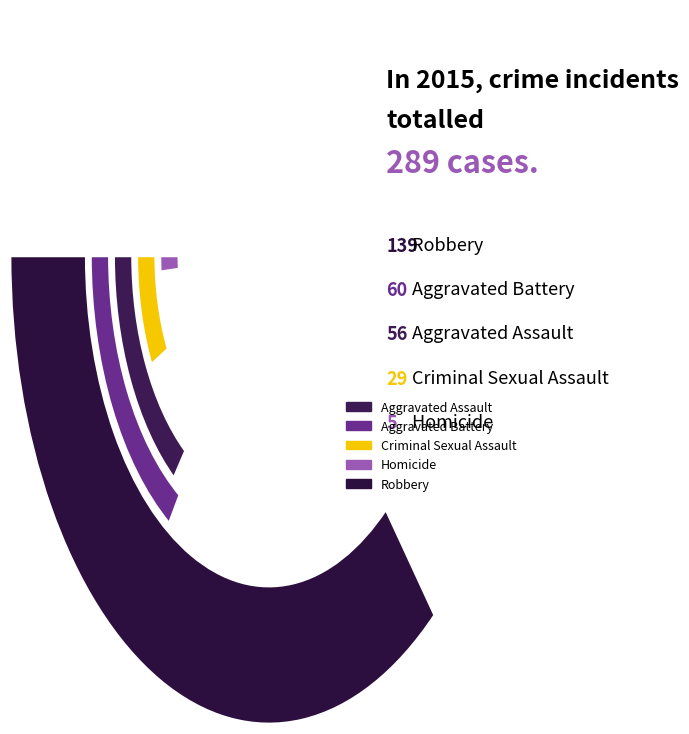

Is Aggravated Battery the majority of the pie?

No